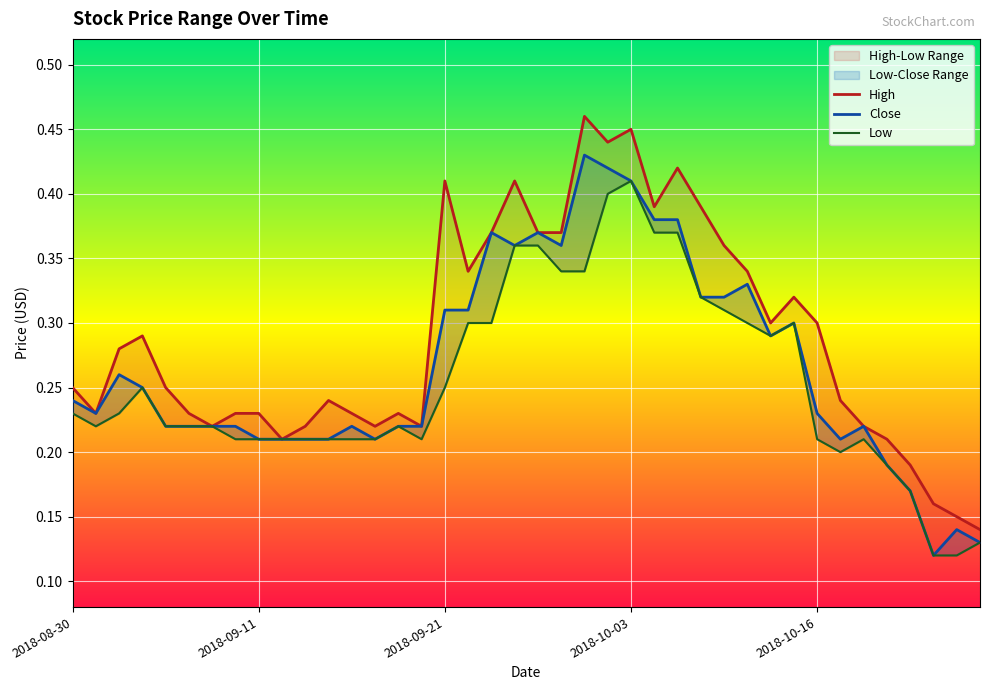

What is the label of the 18th point from the left?

2018-09-24